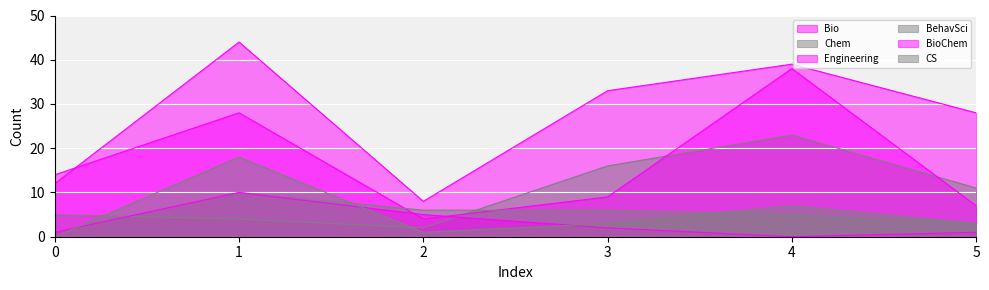

Reading left to right, transcribe all the data shown in this chart.

Bio: 0=12	1=44	2=8	3=33	4=39	5=28
Chem: 0=5	1=4	2=2	3=16	4=23	5=11
Engineering: 0=14	1=28	2=4	3=9	4=38	5=7
BehavSci: 0=1	1=10	2=6	3=6	4=5	5=3
BioChem: 0=1	1=10	2=5	3=2	4=0	5=1
CS: 0=0	1=18	2=1	3=3	4=7	5=3